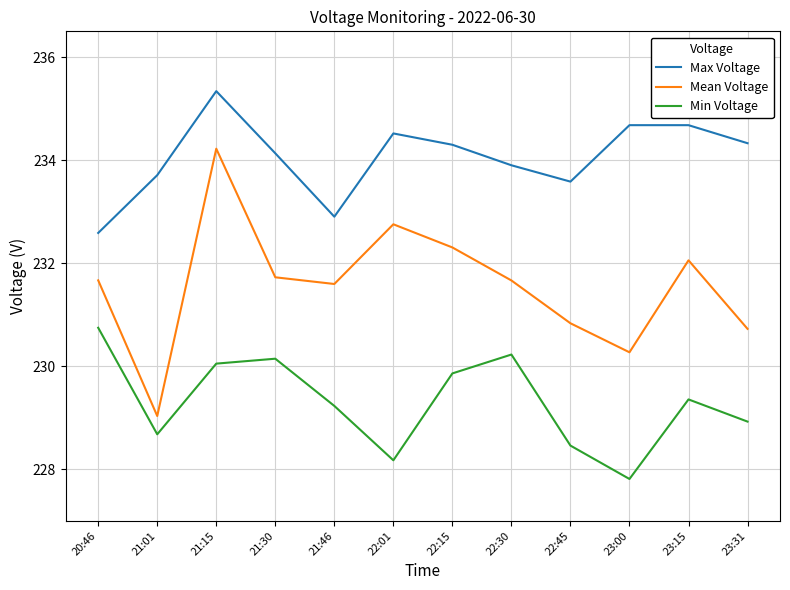

True or false: Min Voltage and Mean Voltage cross at least once.

False